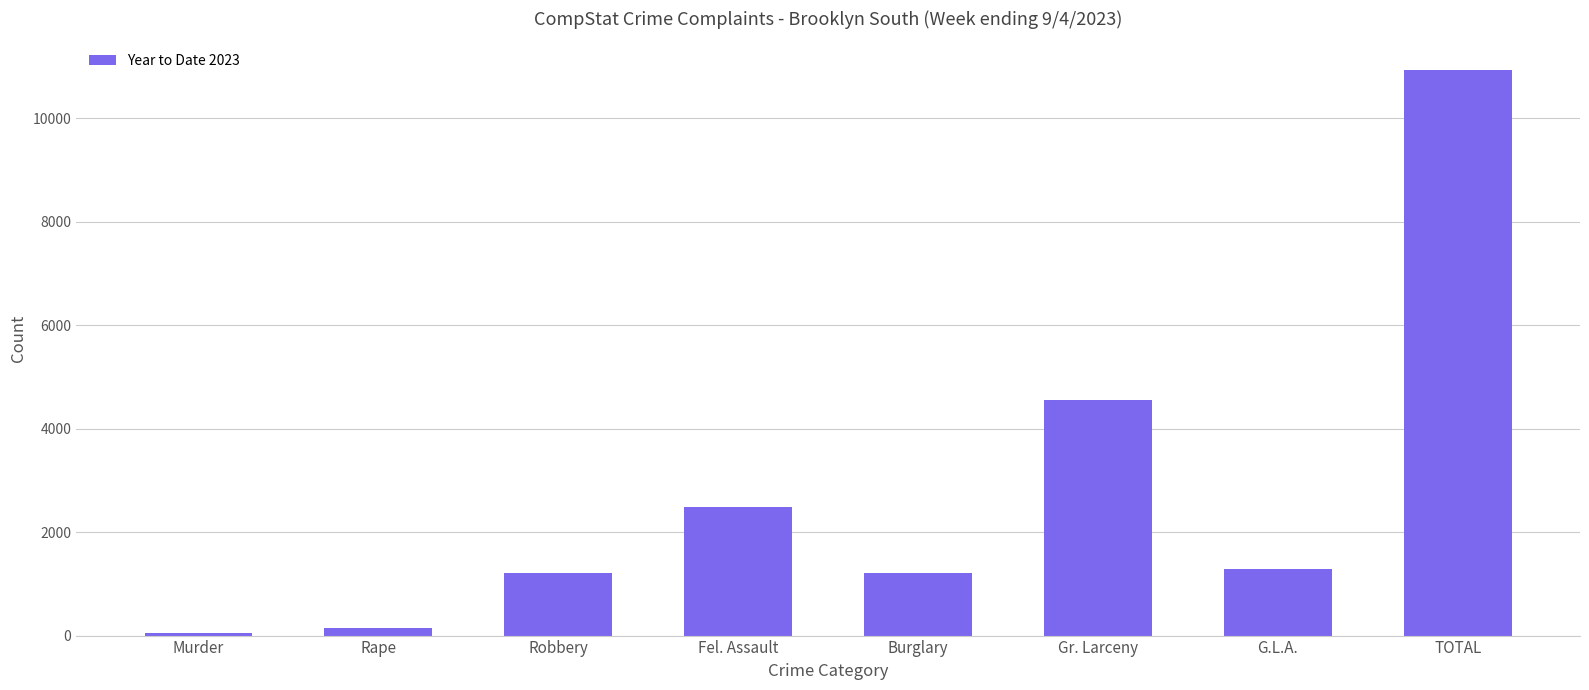

What is the smallest value displayed?

42